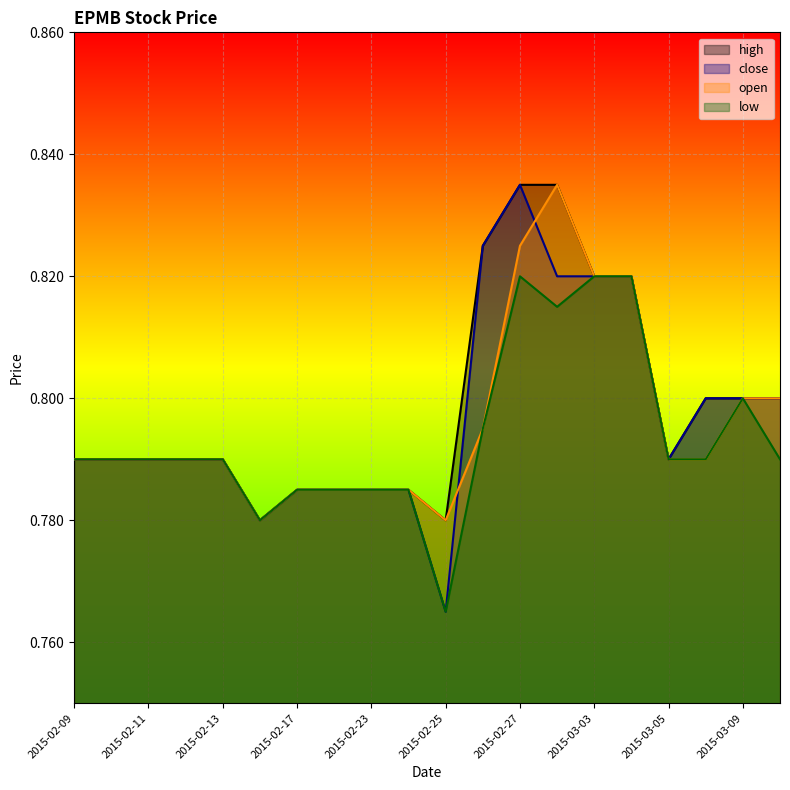

What is the sum of all low values?

15.9